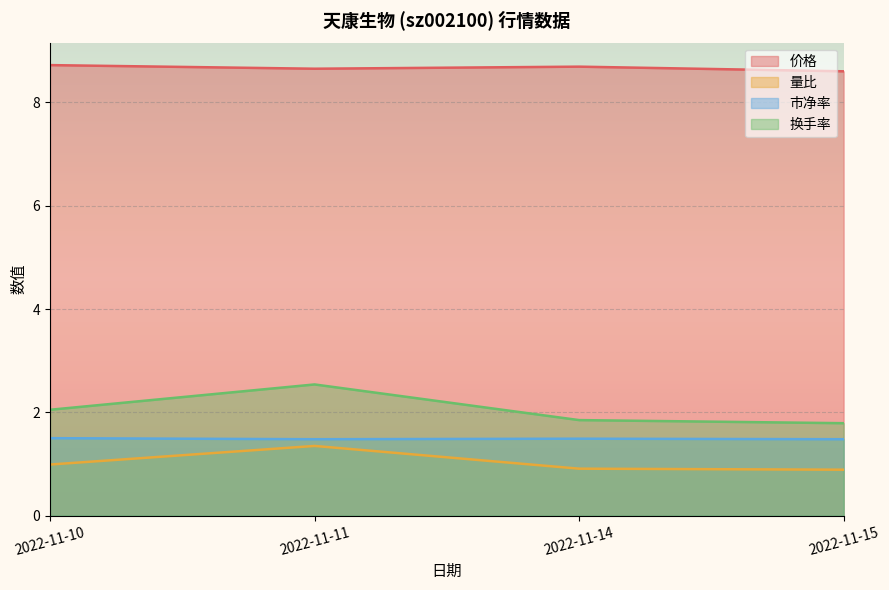

What is the value of the 量比 point at the 2nd from the left?

1.4